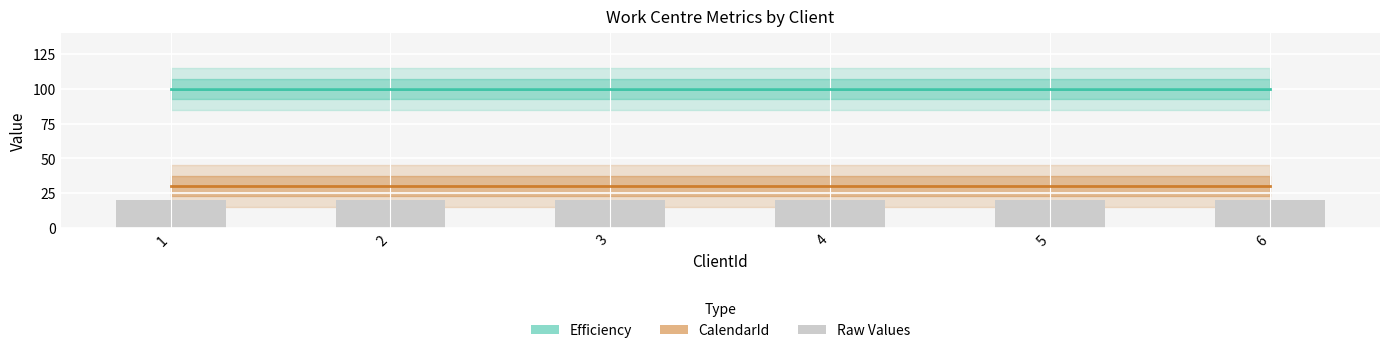

At which label does Efficiency reach its minimum?

1